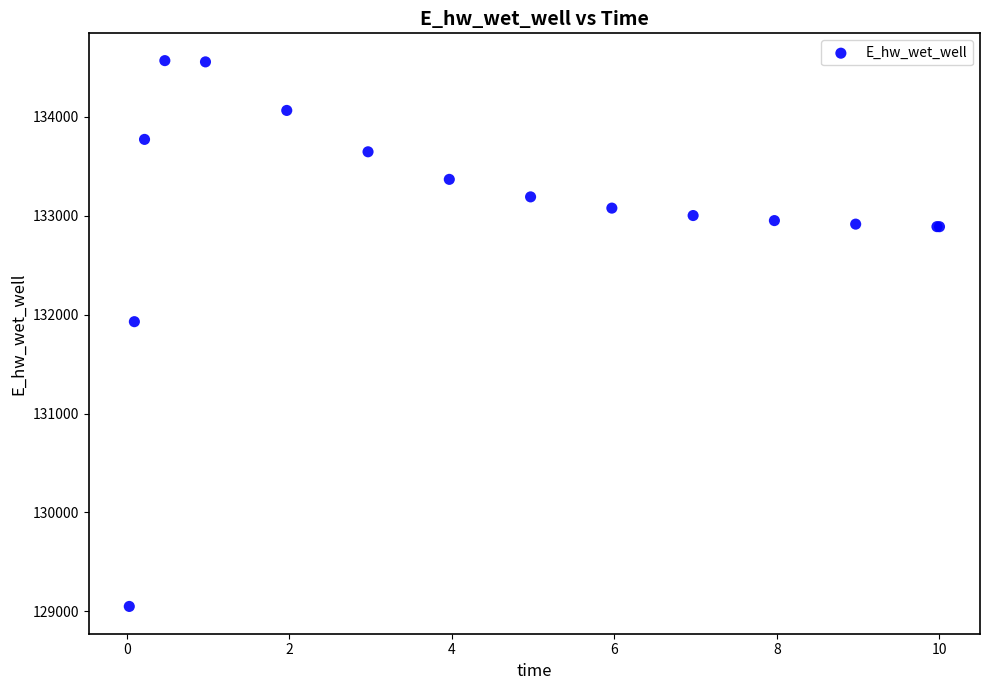

What Y value in the scatter plot is closest to 131808?

131928.9